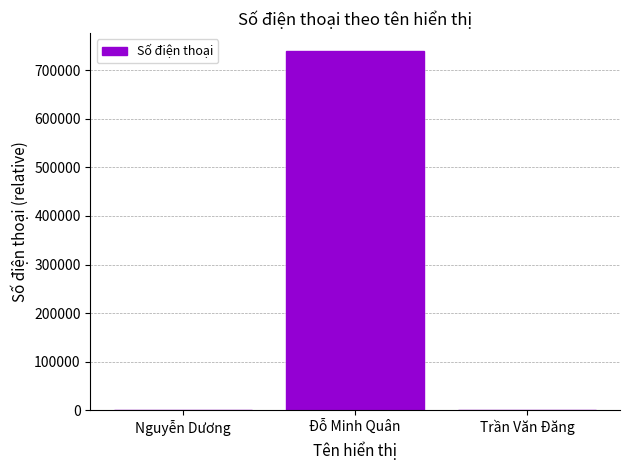

At which label does the data first exceed 2?

Đỗ Minh Quân